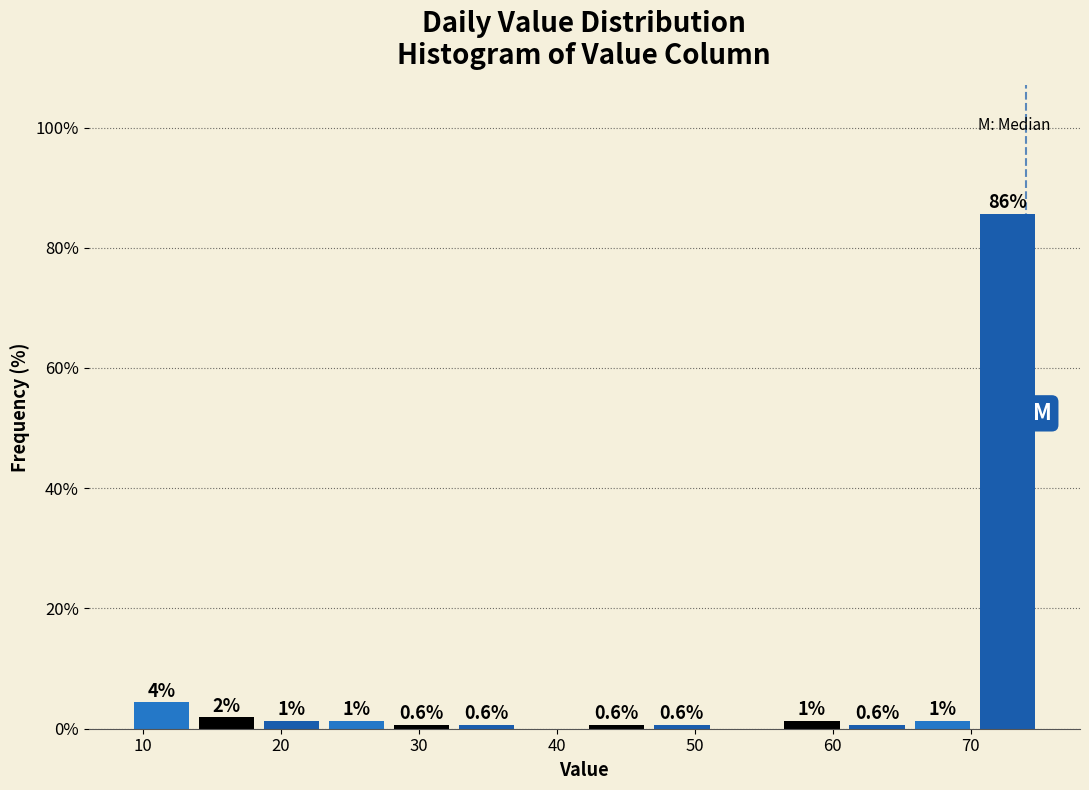

Over which range of the x-axis is the bar tallest?

70 to 75